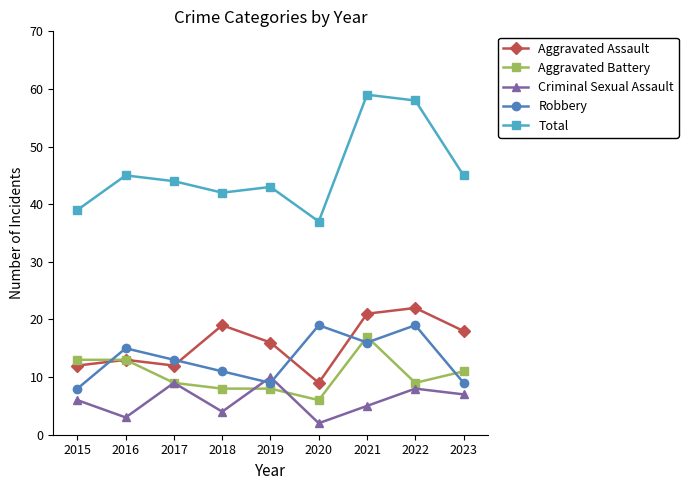

At which category does the chart reach its peak across all series?

2021